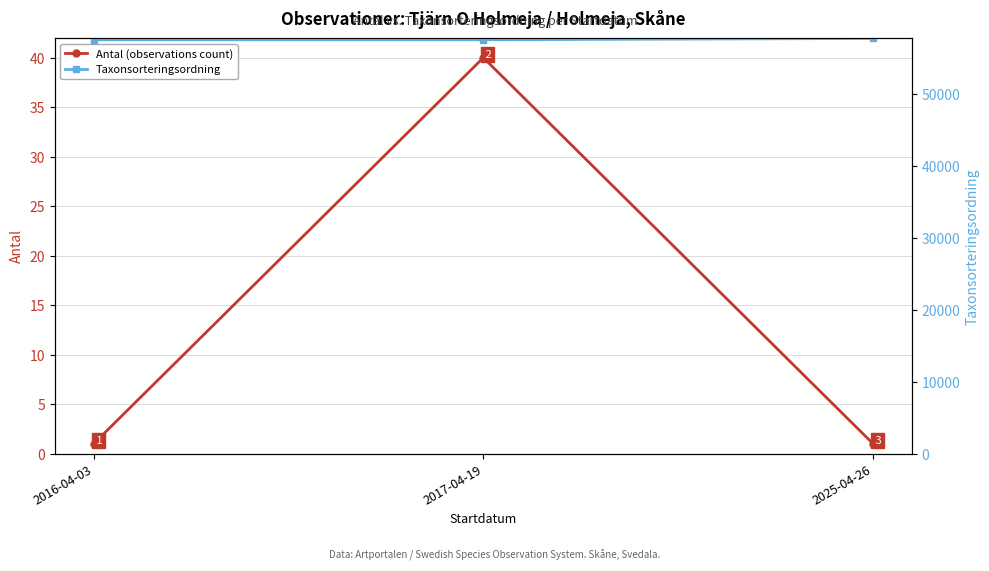

How many values in the Taxonsorteringsordning series are below 57577?

1